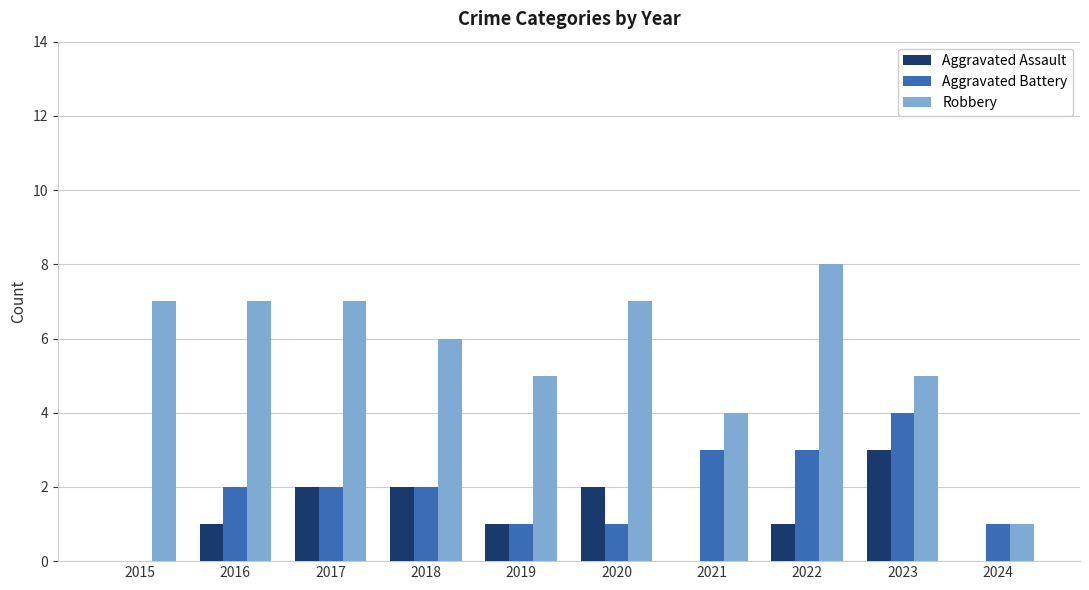

What is the approximate value of Aggravated Battery at 2022?

3